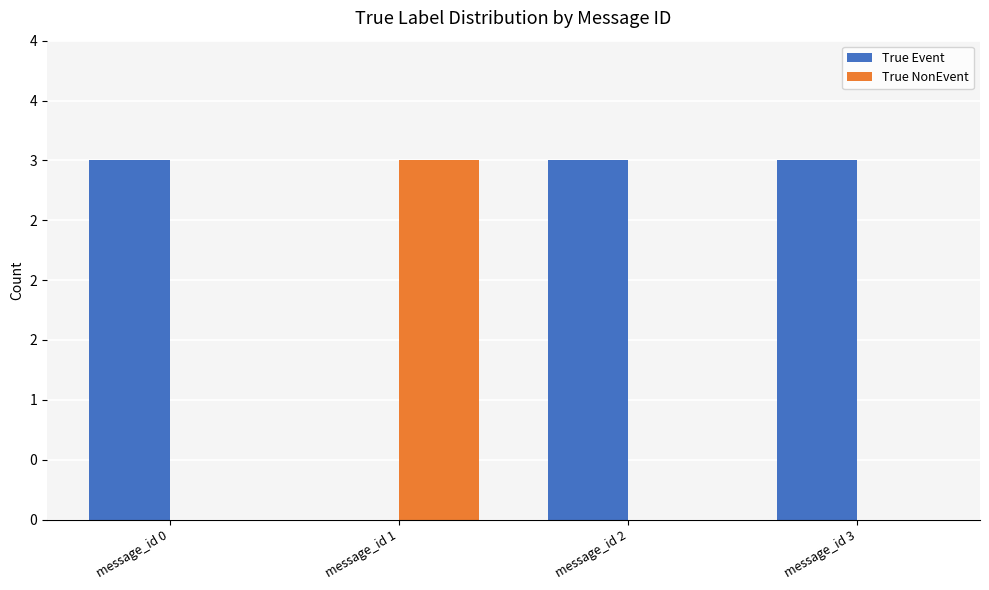

List the series in order of their peak value, highest first.

True Event, True NonEvent